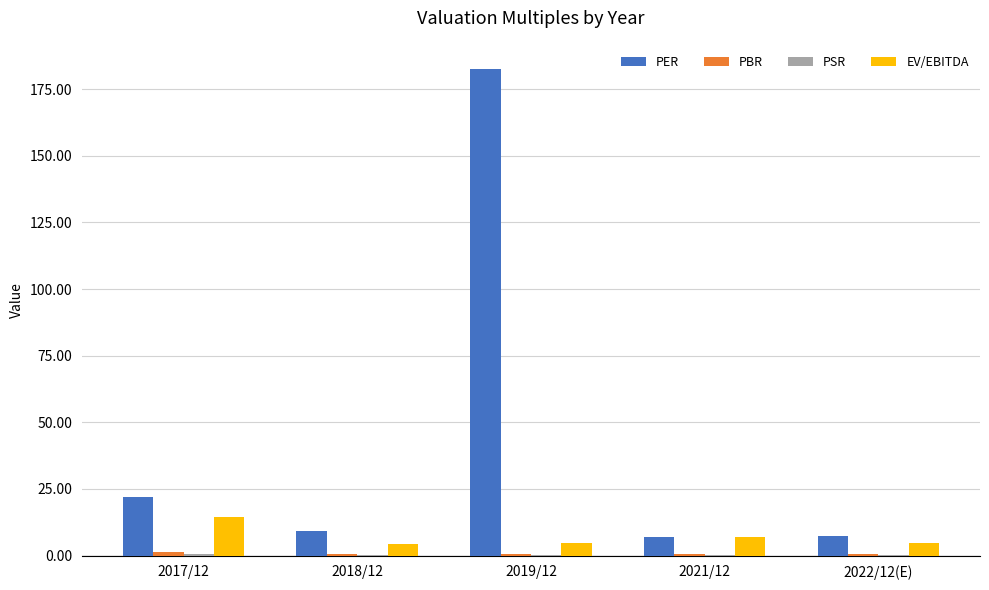

Count the number of categories in the chart.

5